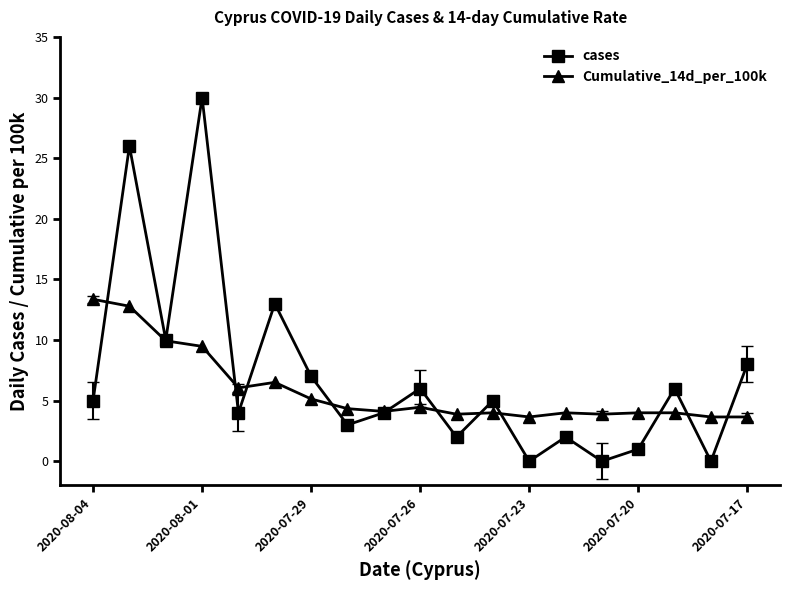

What is the value of the cases point at the 16th from the left?

1.0